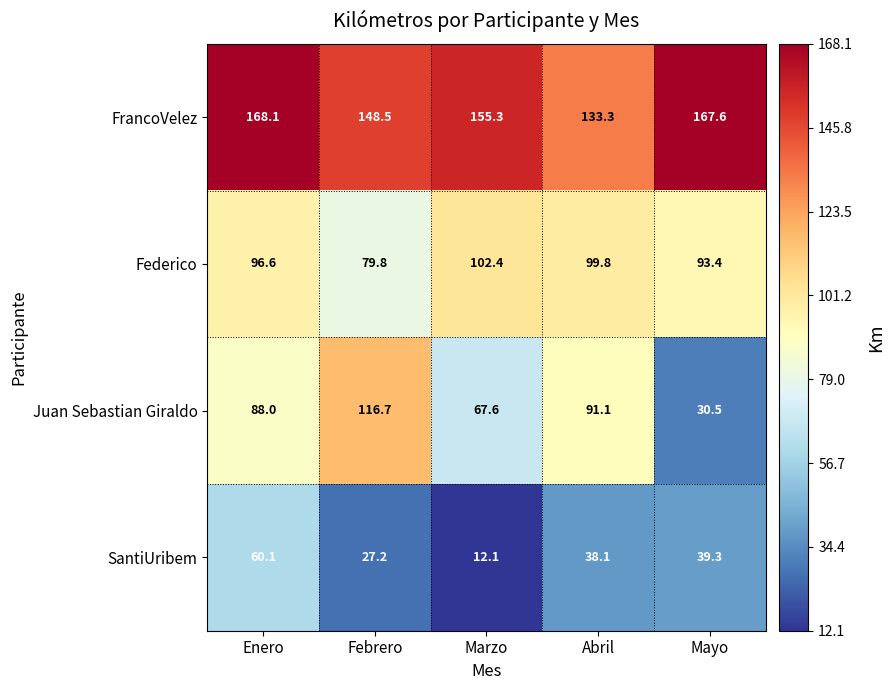

Which series has the largest total across all categories?

FrancoVelez